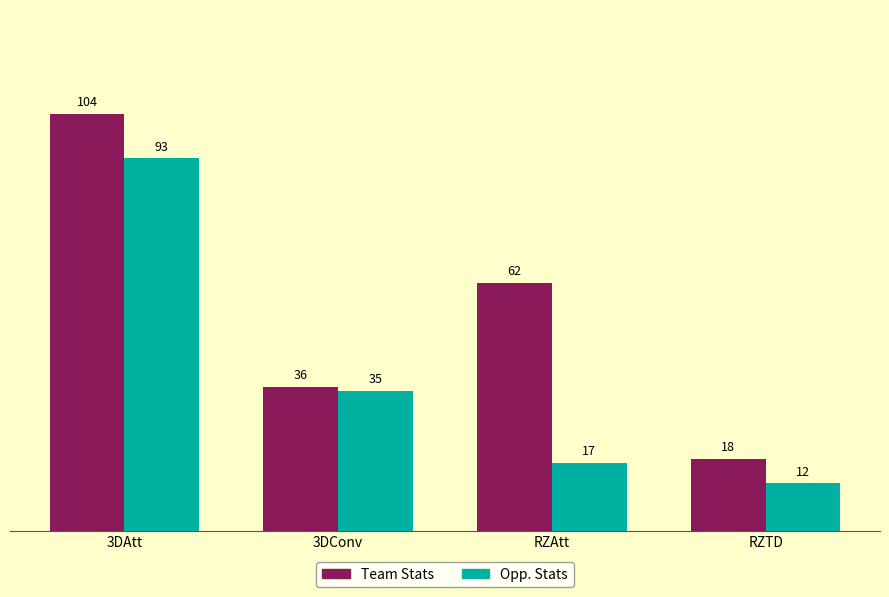

What is the maximum value for Team Stats?

104